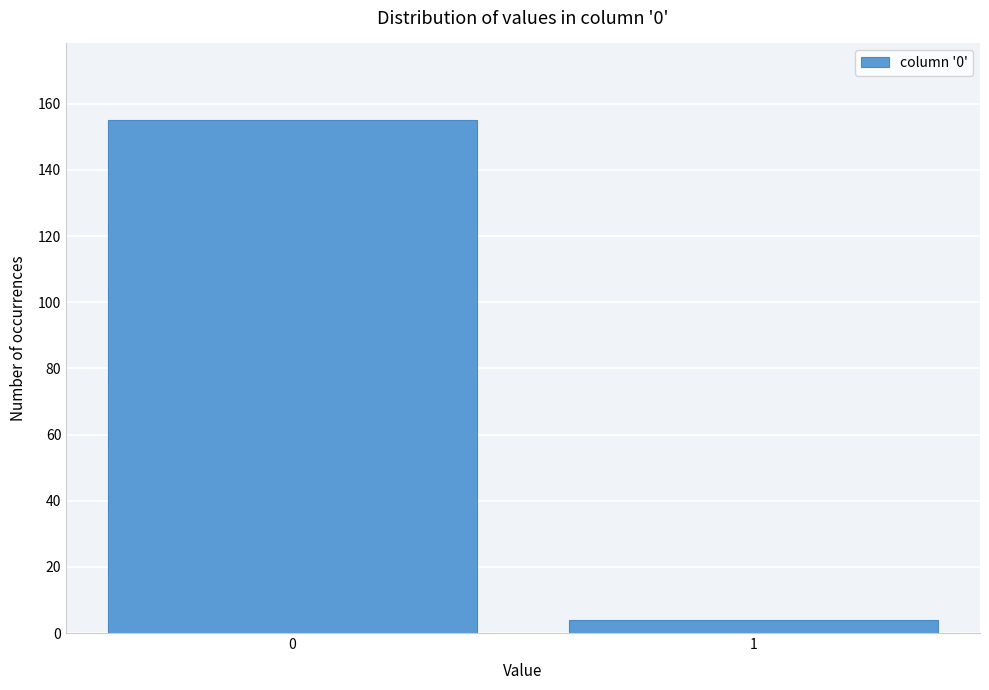

Reading right to left, extract all data points from this chart.

1=4	0=155